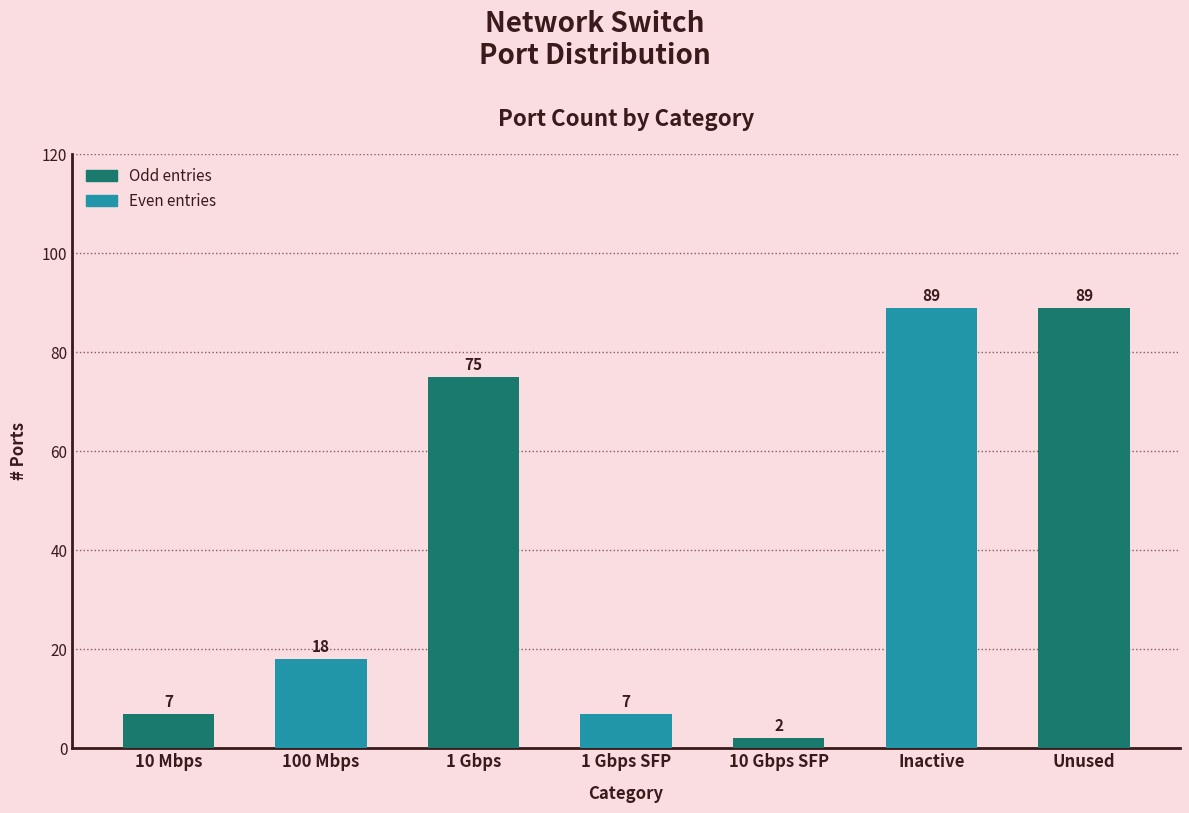

What is the label of the 3rd bar from the left?

1 Gbps